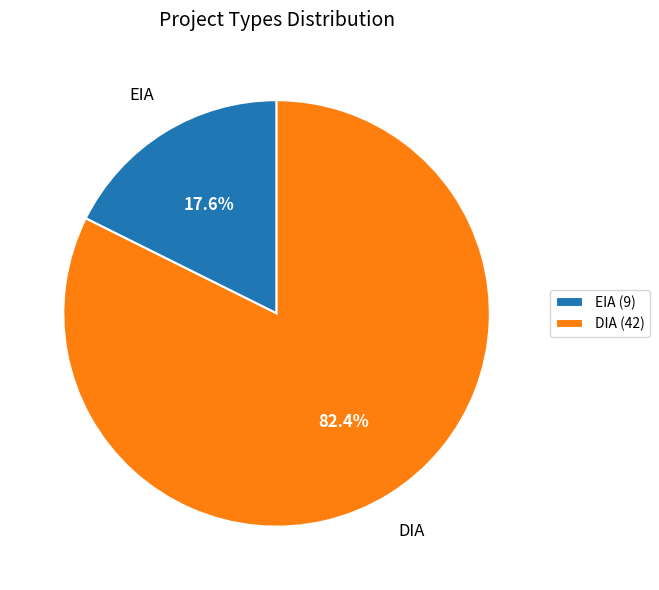

What is the smallest slice in the pie chart?

EIA